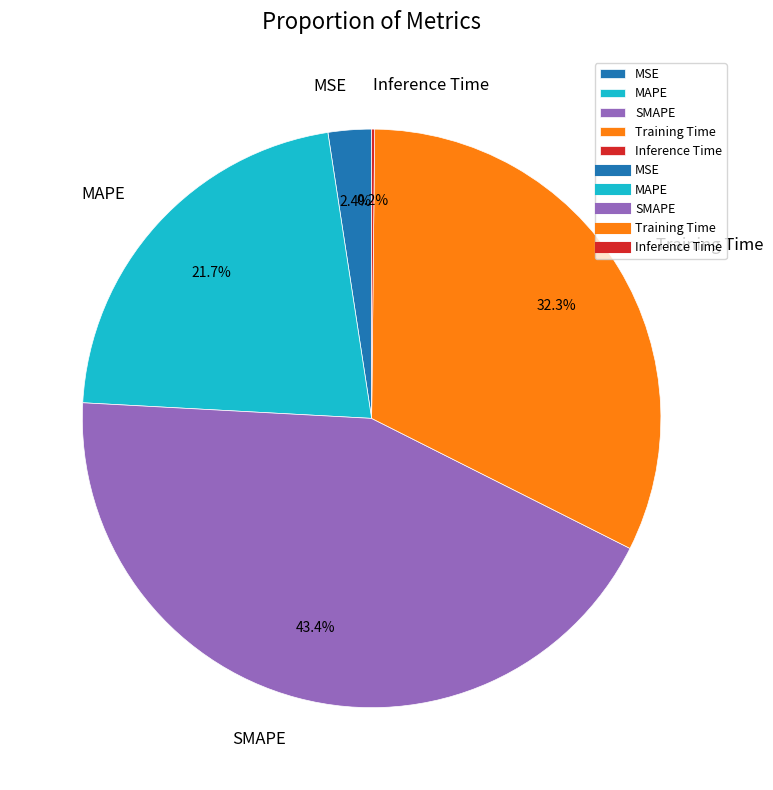

Is there any slice that represents more than half of the pie?

No